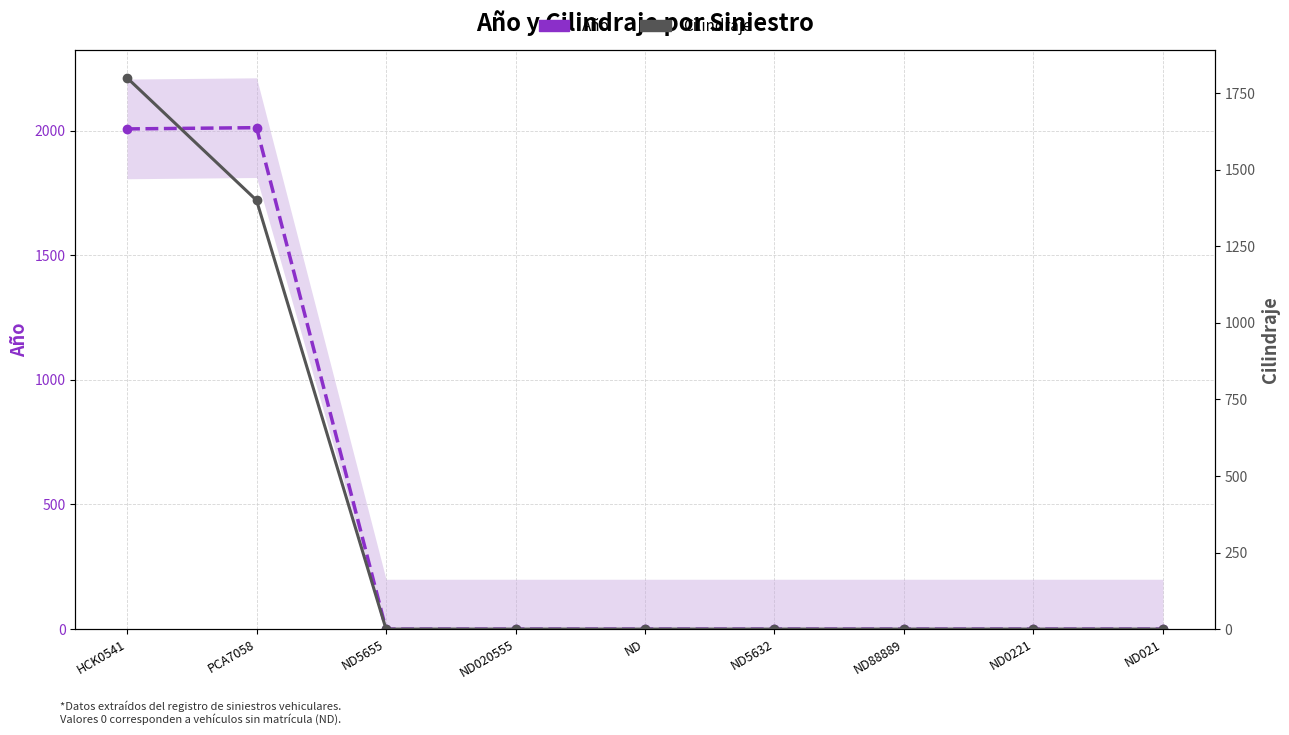

Which series changed the most between ND5655 and ND021?

Año